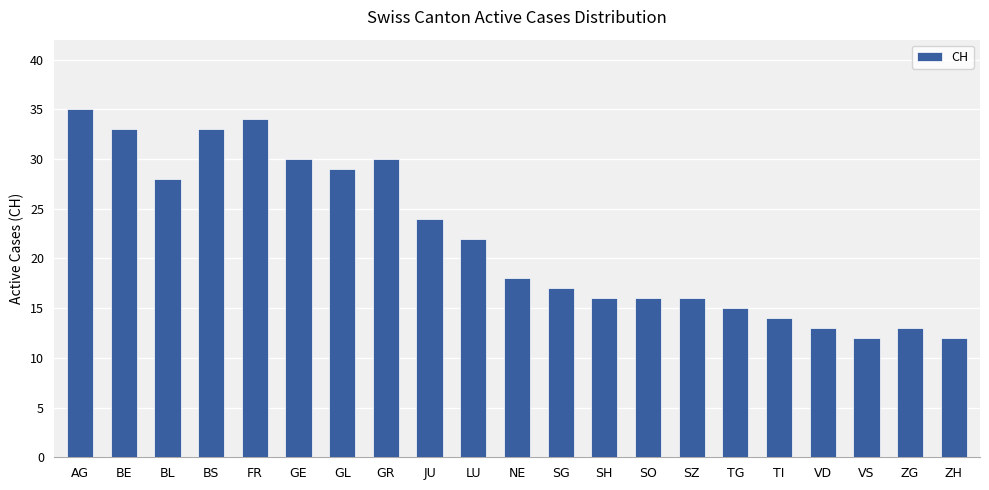

Which has a higher value, BL or SH?

BL